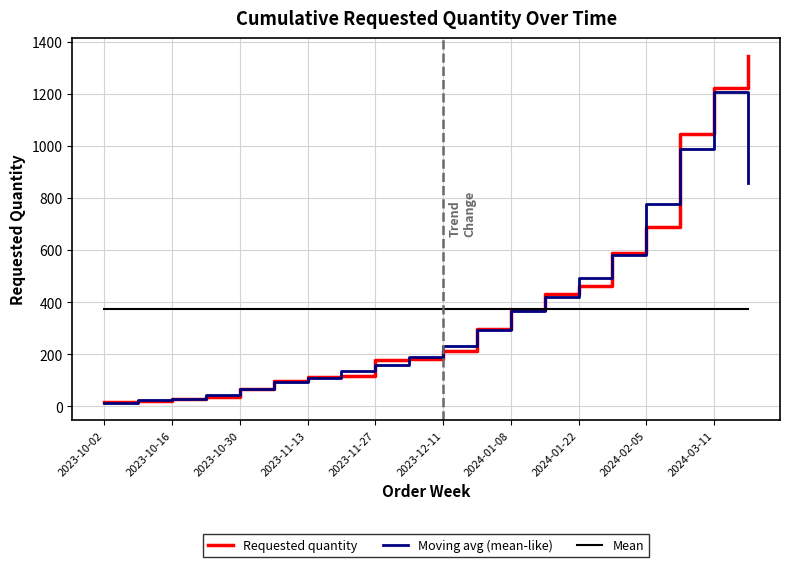

Which series has the largest range (max minus min)?

Requested quantity